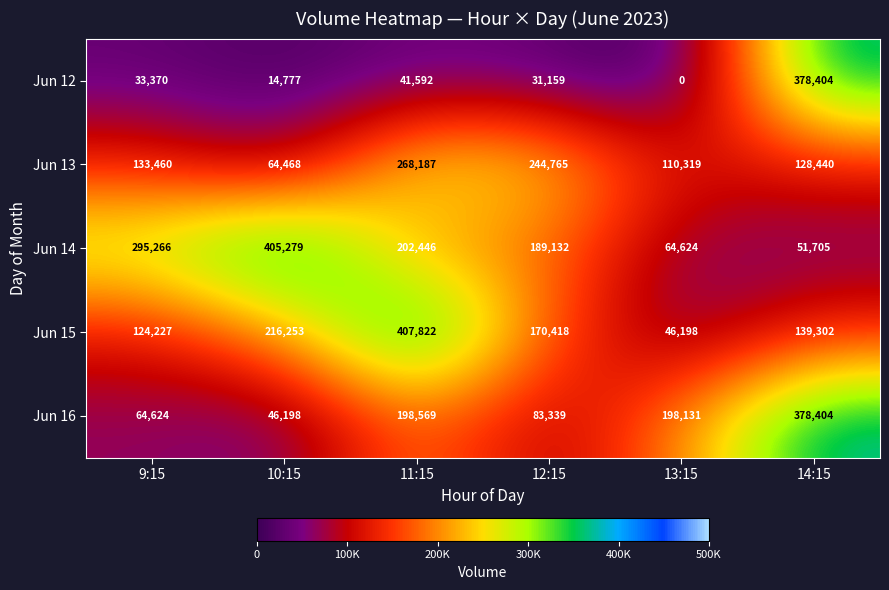

At which label does Jun 16 reach its minimum?

10:15